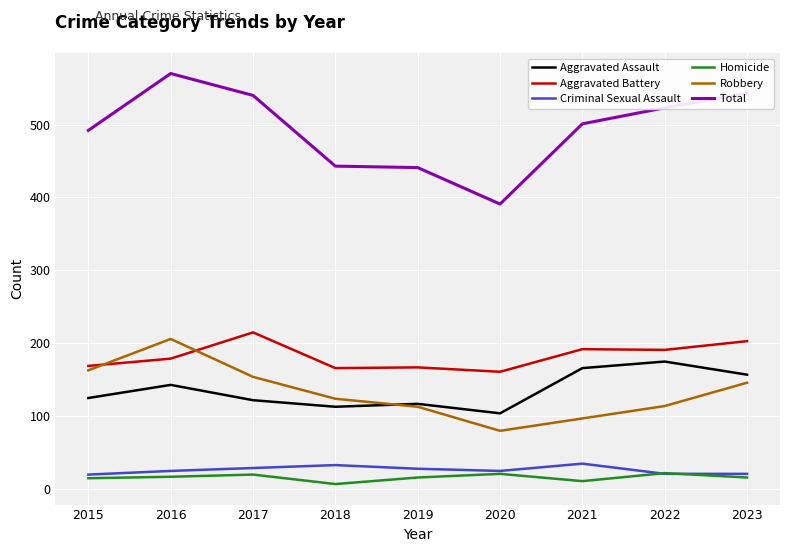

What value does the Robbery series have at 2017?

154